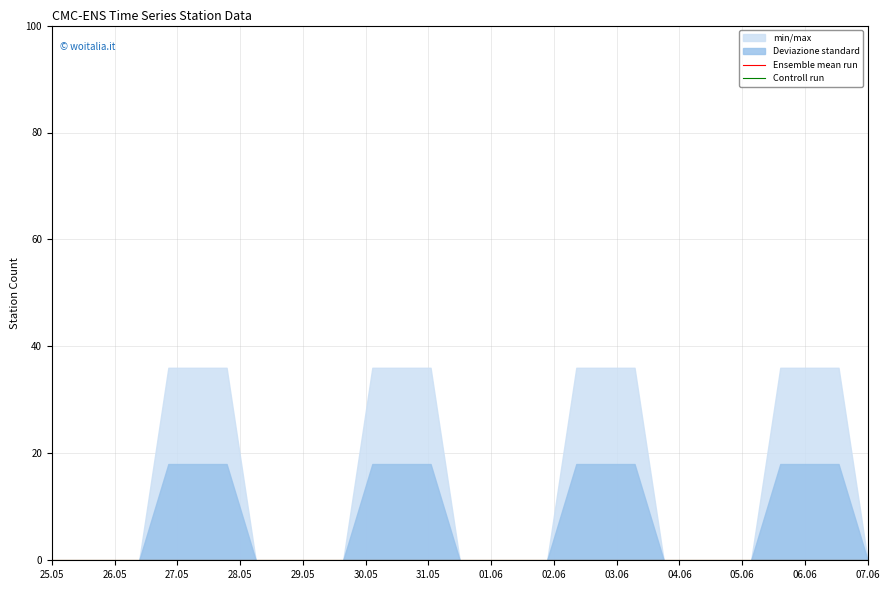

How many min/max values are between 0 and 36?

29